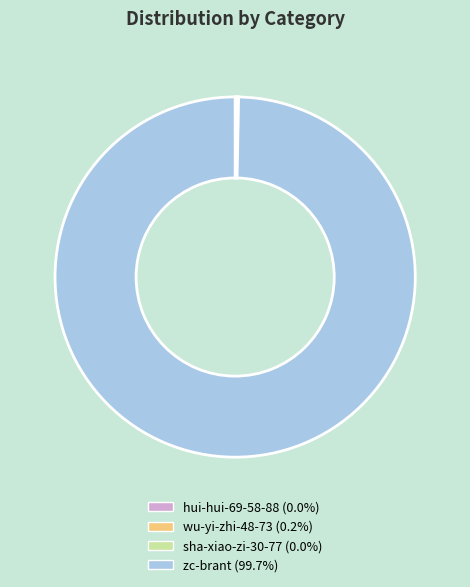

Is there any slice that represents more than half of the pie?

Yes